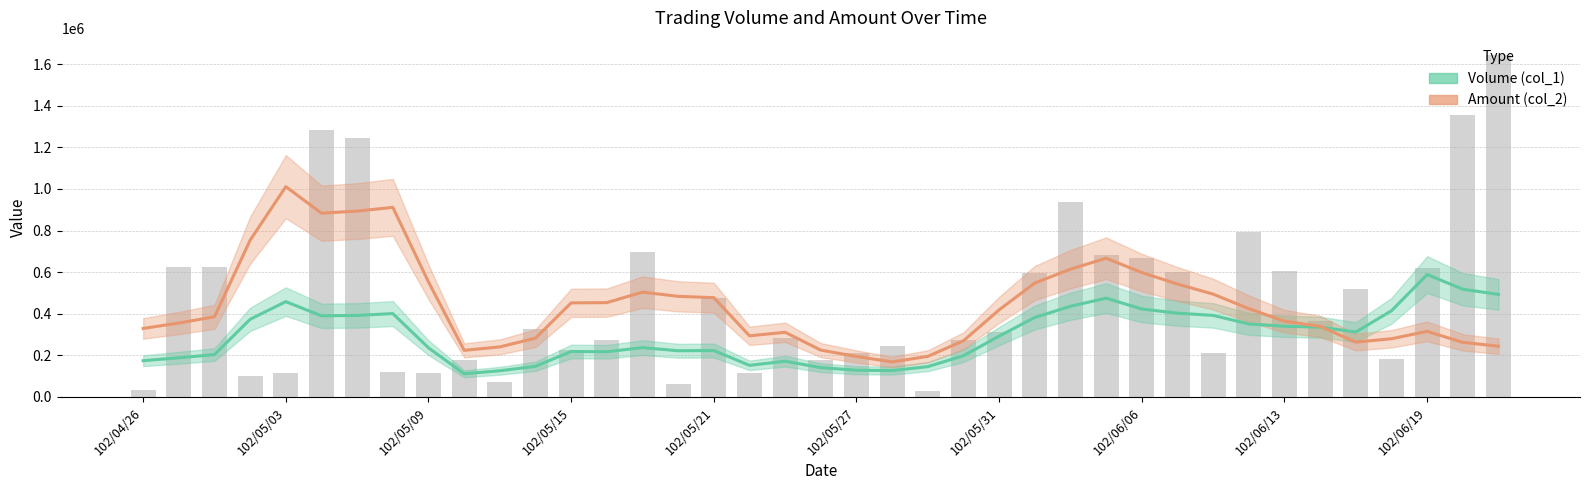

Where is Volume (col_1) nearest to the value 350000?

31